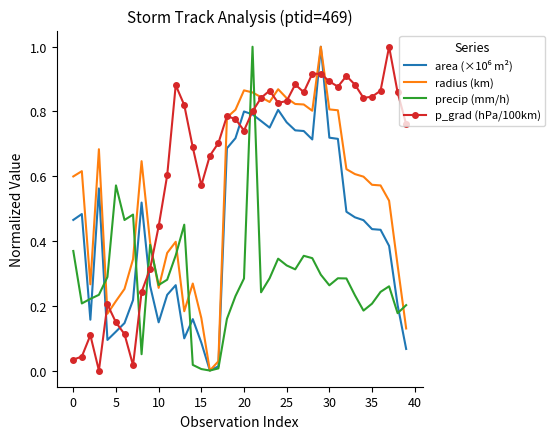

Which series has the largest total across all categories?

p_grad (hPa/100km)